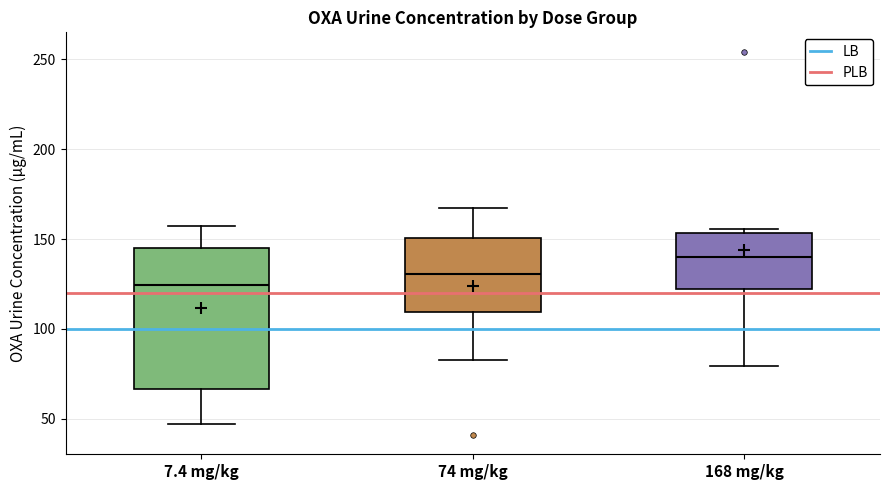

Which box's median line is the highest?

168 mg/kg